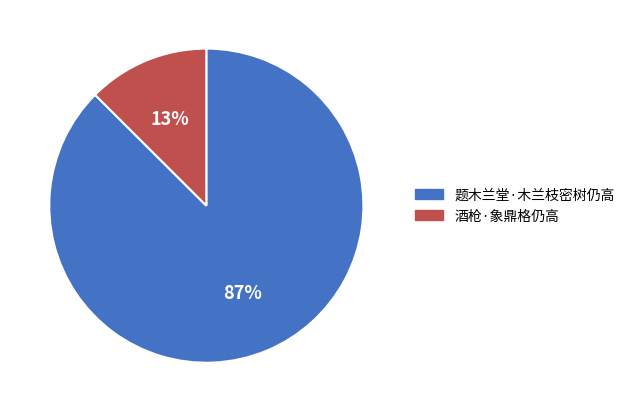

To the nearest percent, what is the average slice percentage?

50%